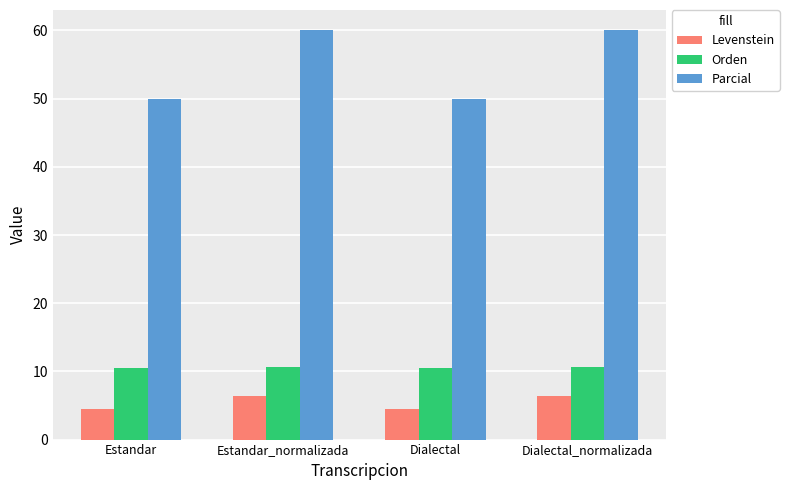

Is the value of Levenstein at Estandar_normalizada greater than the value of Parcial at Dialectal?

No